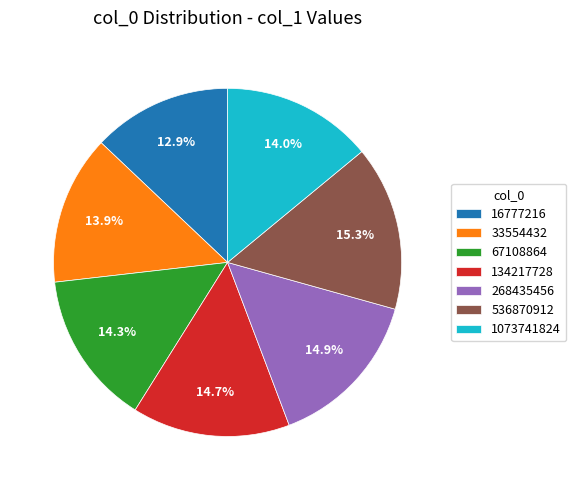

How much of the chart is everything except 268435456?

85.1%